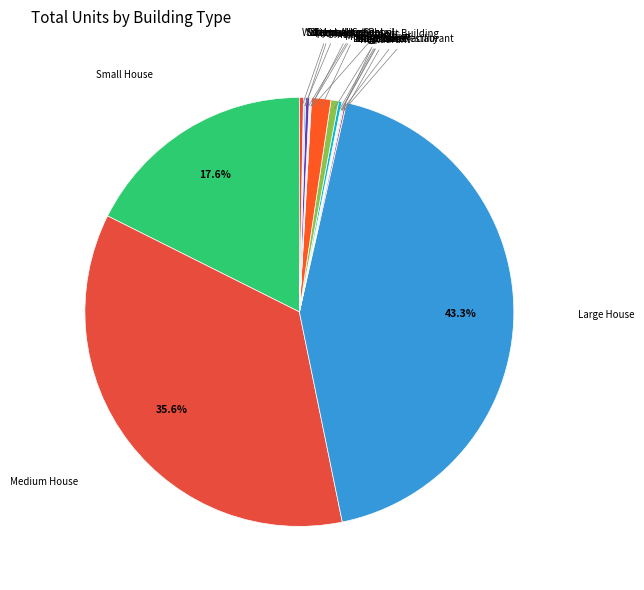

To the nearest percent, what is the difference between the largest and smallest slice percentages?

43%